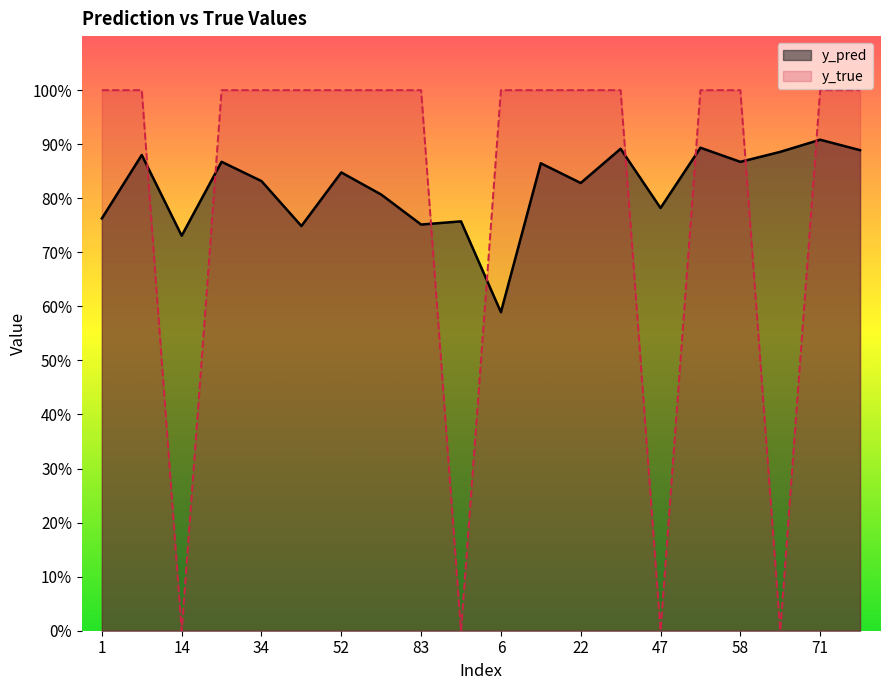

Where is the first local maximum for y_pred?

8